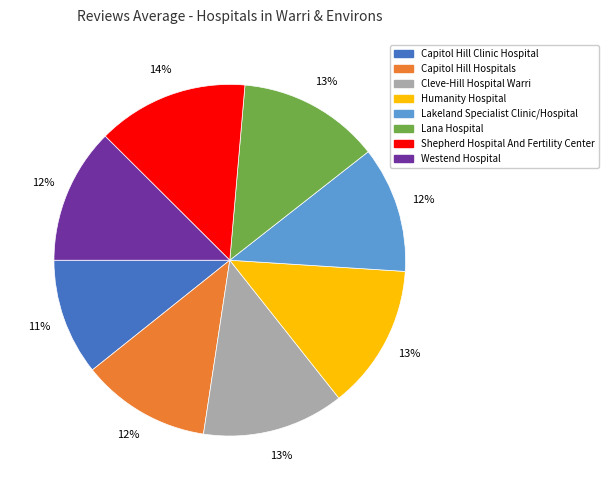

How many slices are in this pie chart?

8